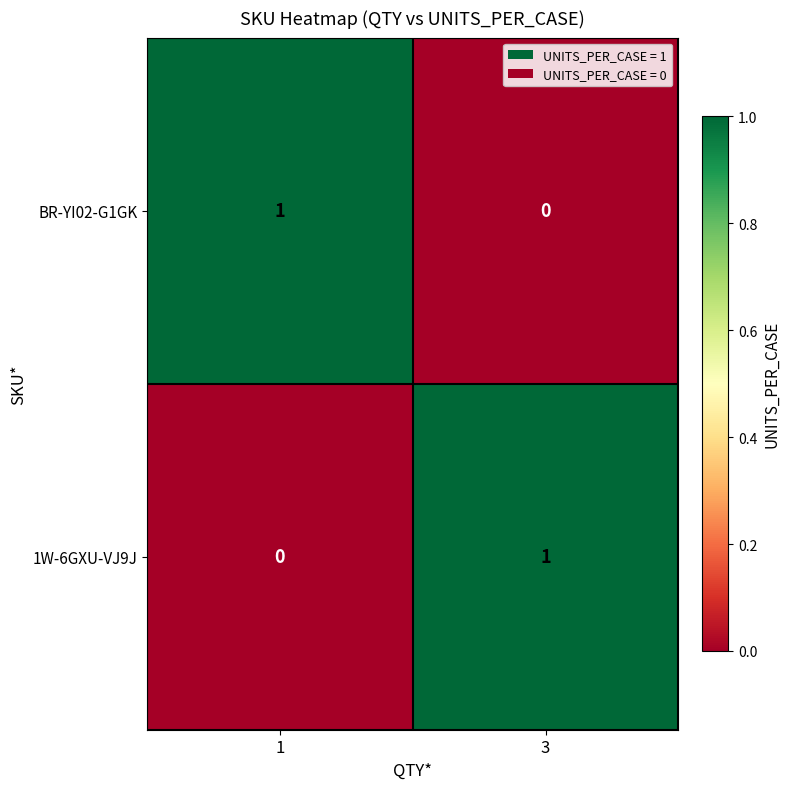

Rank the series at 3 from lowest to highest value.

BR-YI02-G1GK, 1W-6GXU-VJ9J